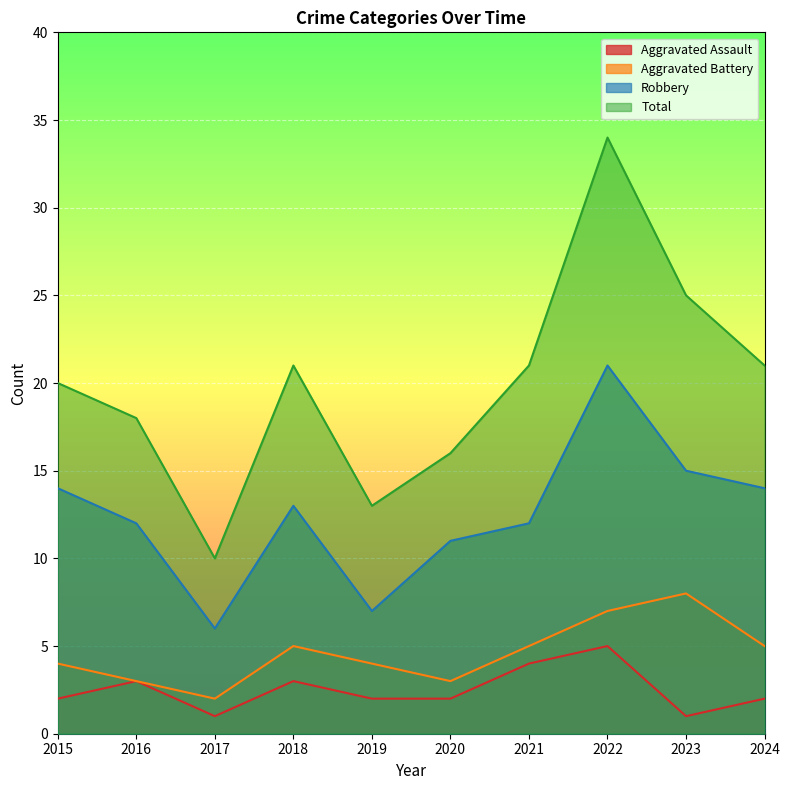

What are all the series names shown in the legend?

Aggravated Assault, Aggravated Battery, Robbery, Total